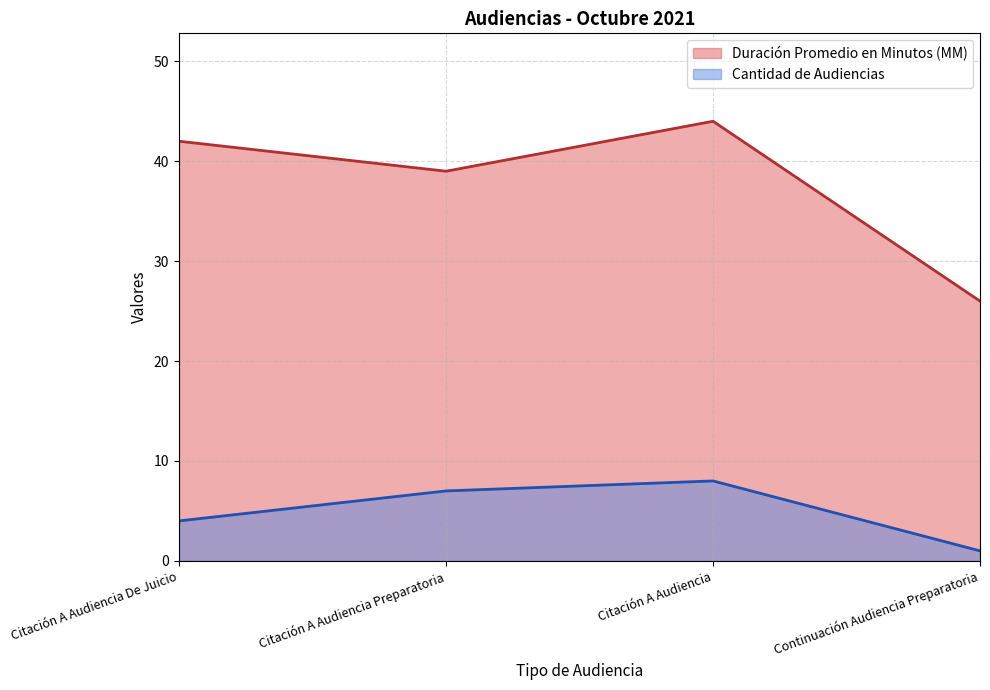

How many lines are shown in the chart?

2